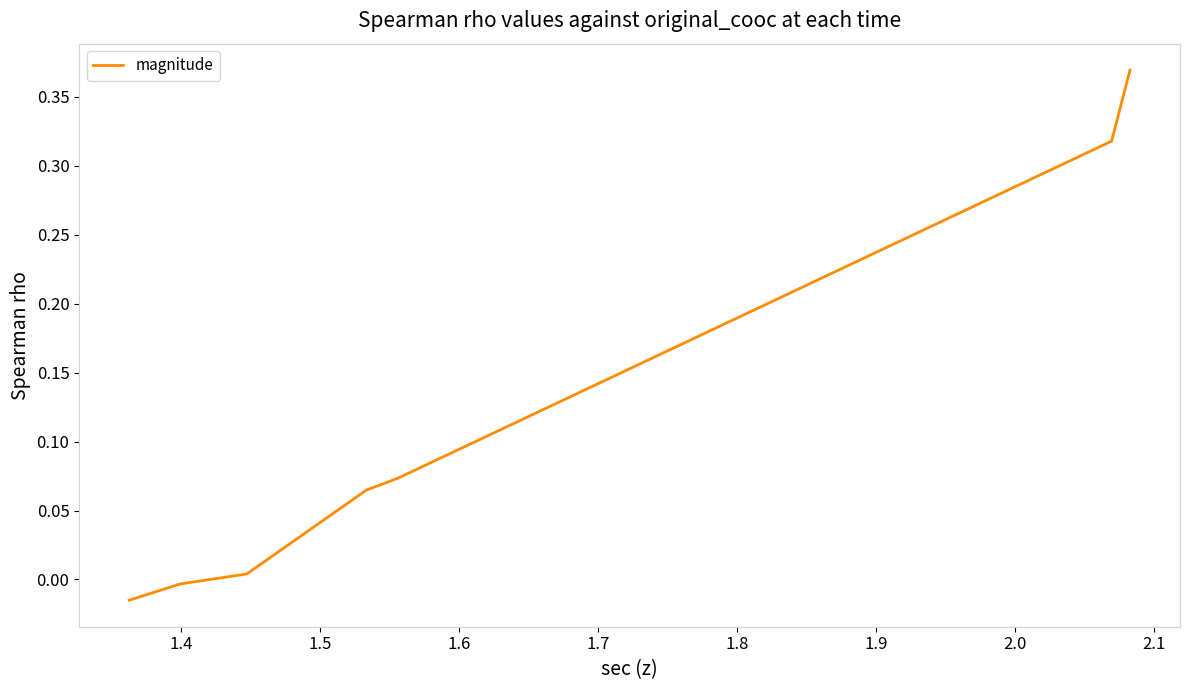

What is the sum of all values?

0.8